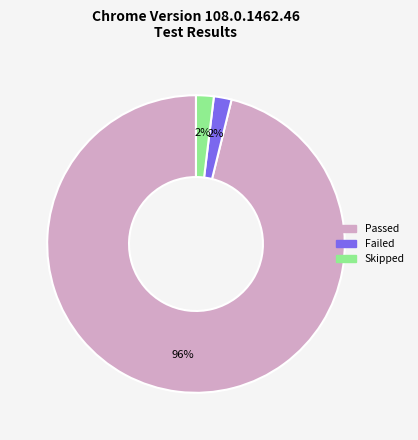

Is there any slice that represents more than half of the pie?

Yes